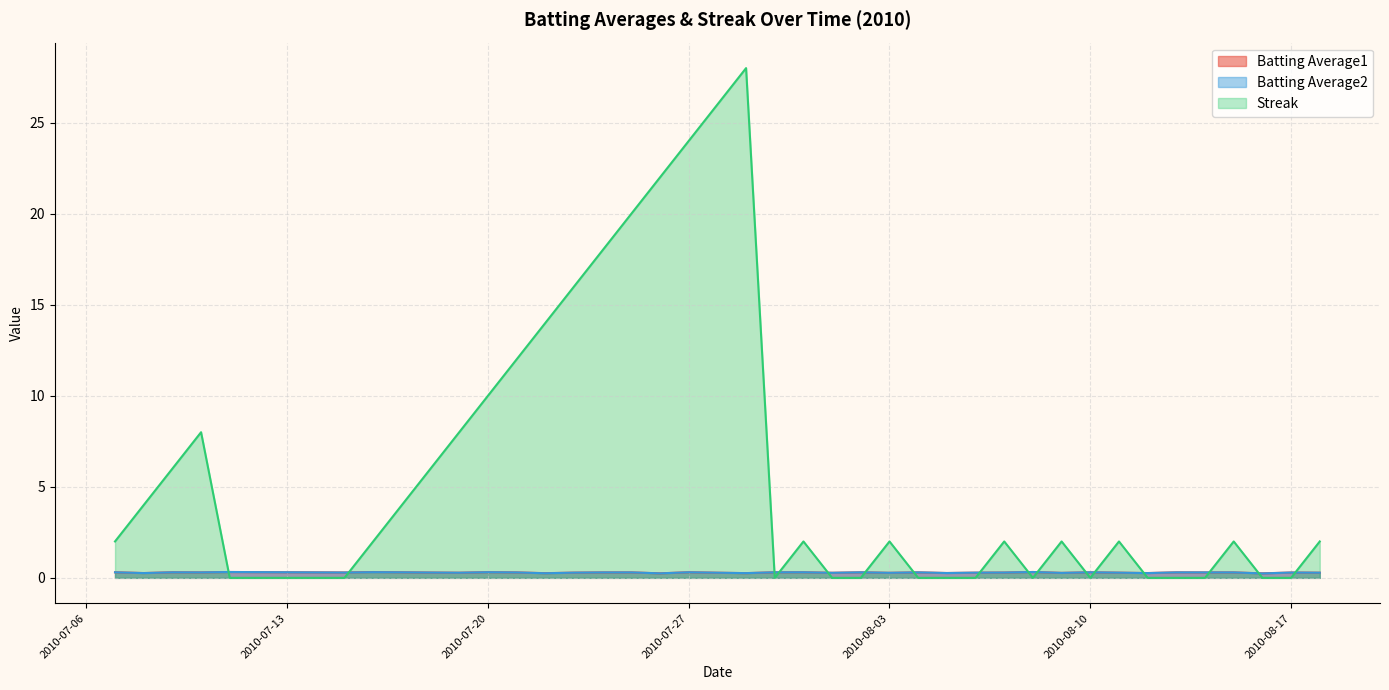

What is the maximum value for Batting Average1?

0.3